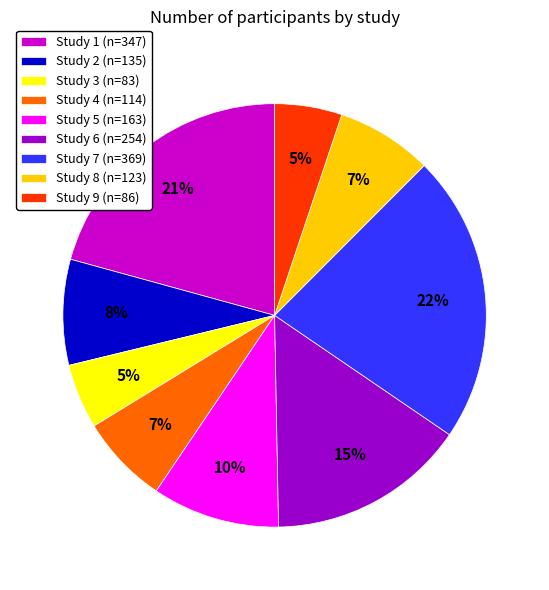

To the nearest percent, what is the difference between the largest and smallest slice percentages?

17%